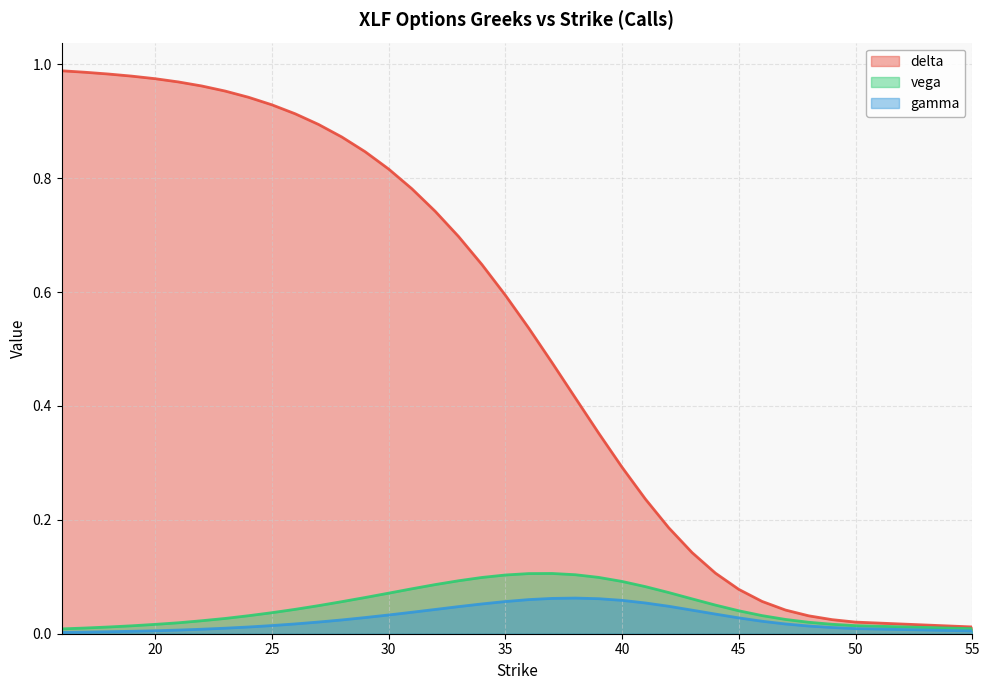

List the series in order of their peak value, lowest first.

gamma, vega, delta